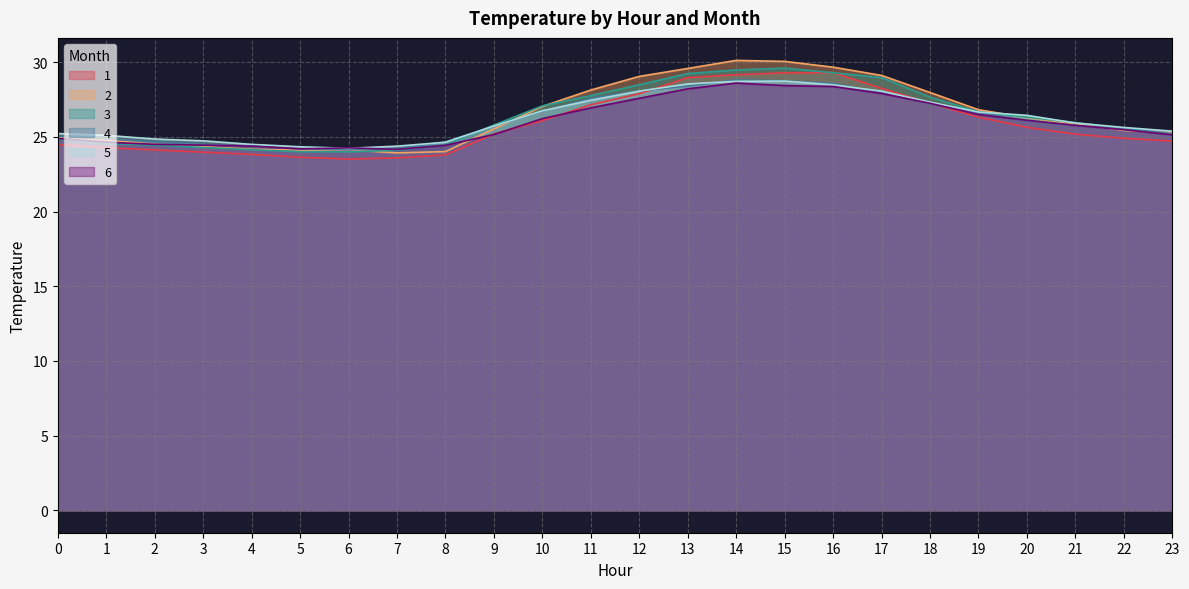

The value of 4 at 12 is 28.1. True or false?

True